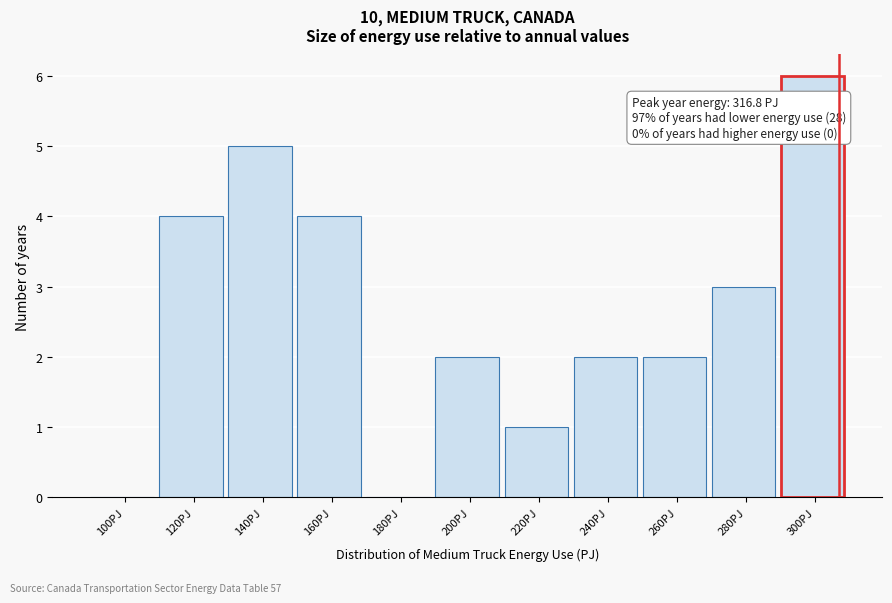

Reading left to right, list all the values displayed in this chart.

100PJ=0	120PJ=4	140PJ=5	160PJ=4	180PJ=0	200PJ=2	220PJ=1	240PJ=2	260PJ=2	280PJ=3	300PJ=6